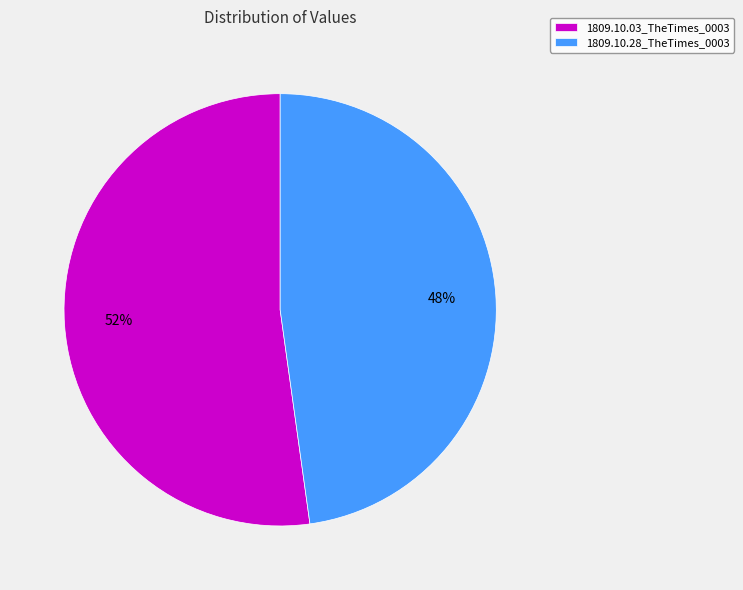

How many slices are in this pie chart?

2